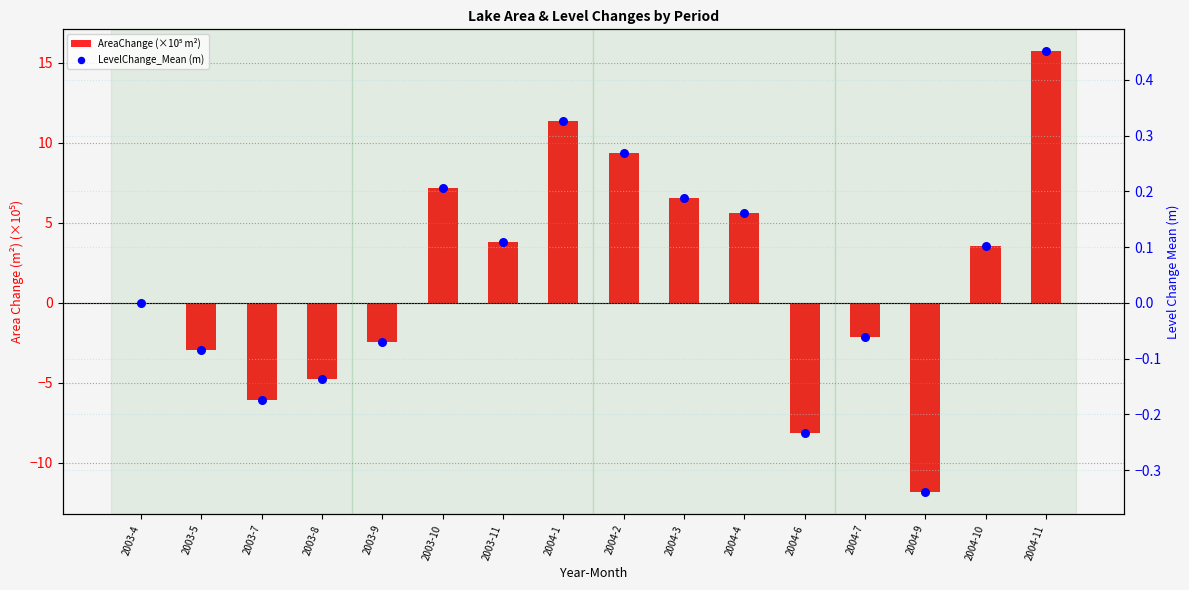

Is the value of LevelChange_Mean (m) at 2003-10 greater than the value of AreaChange (×10⁵ m²) at 2003-4?

Yes